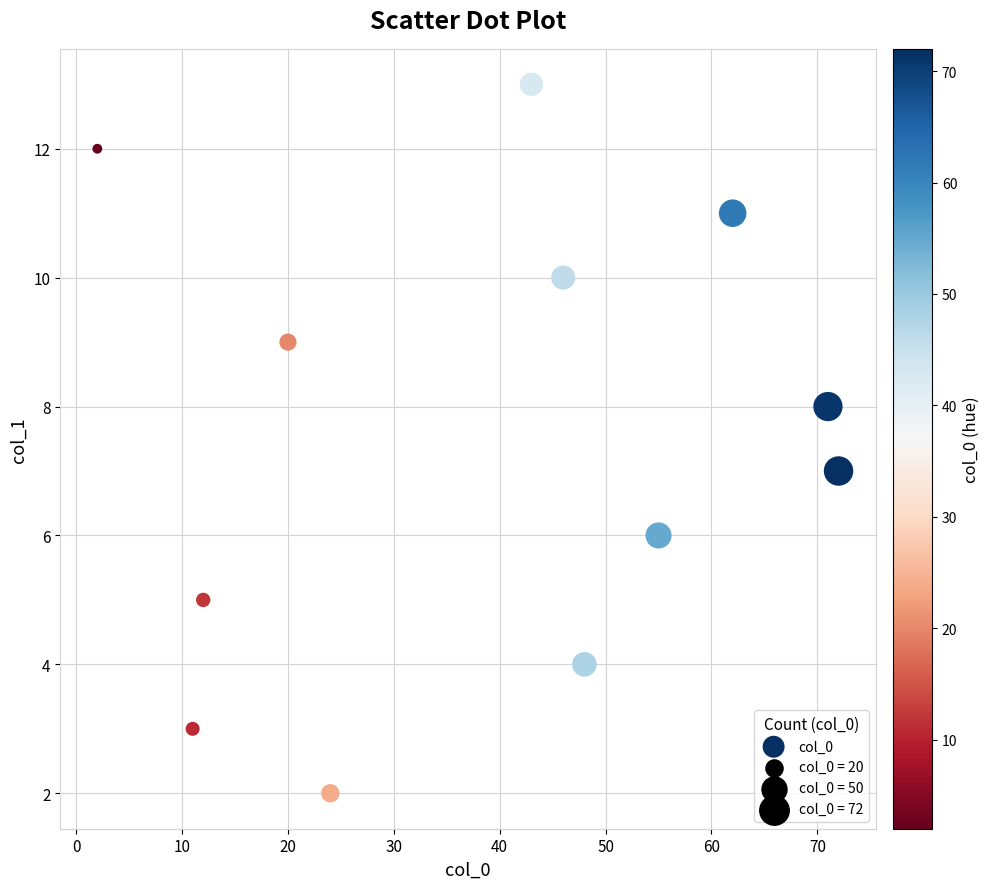

What is the range of Y values (max minus min)?

11